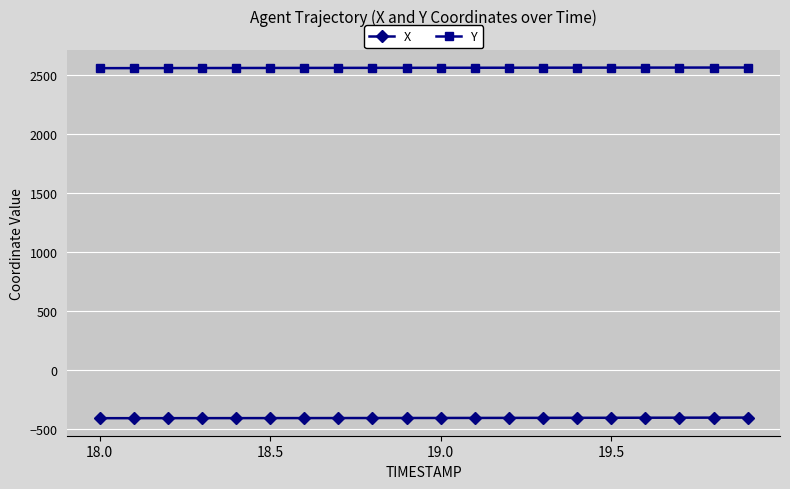

Rank the series by their maximum value, from lowest to highest.

X, Y